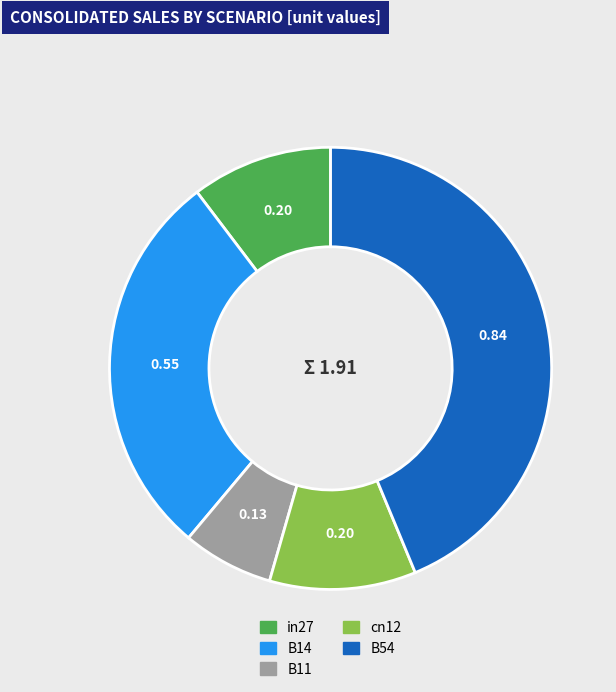

What is the smallest slice in the pie chart?

B11